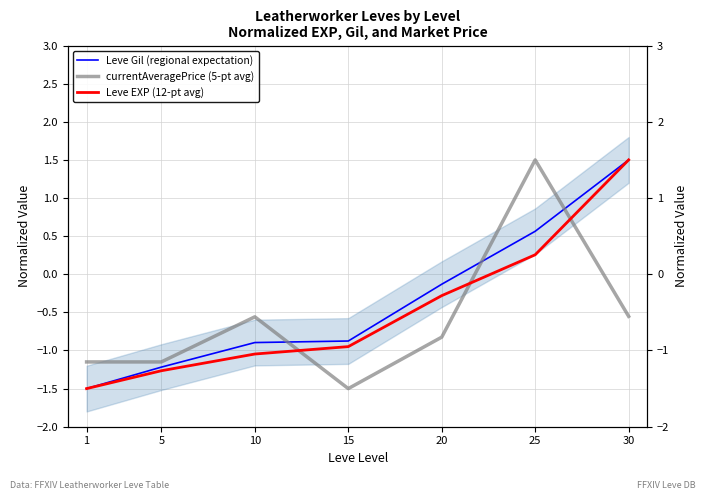

How many lines are shown in the chart?

3